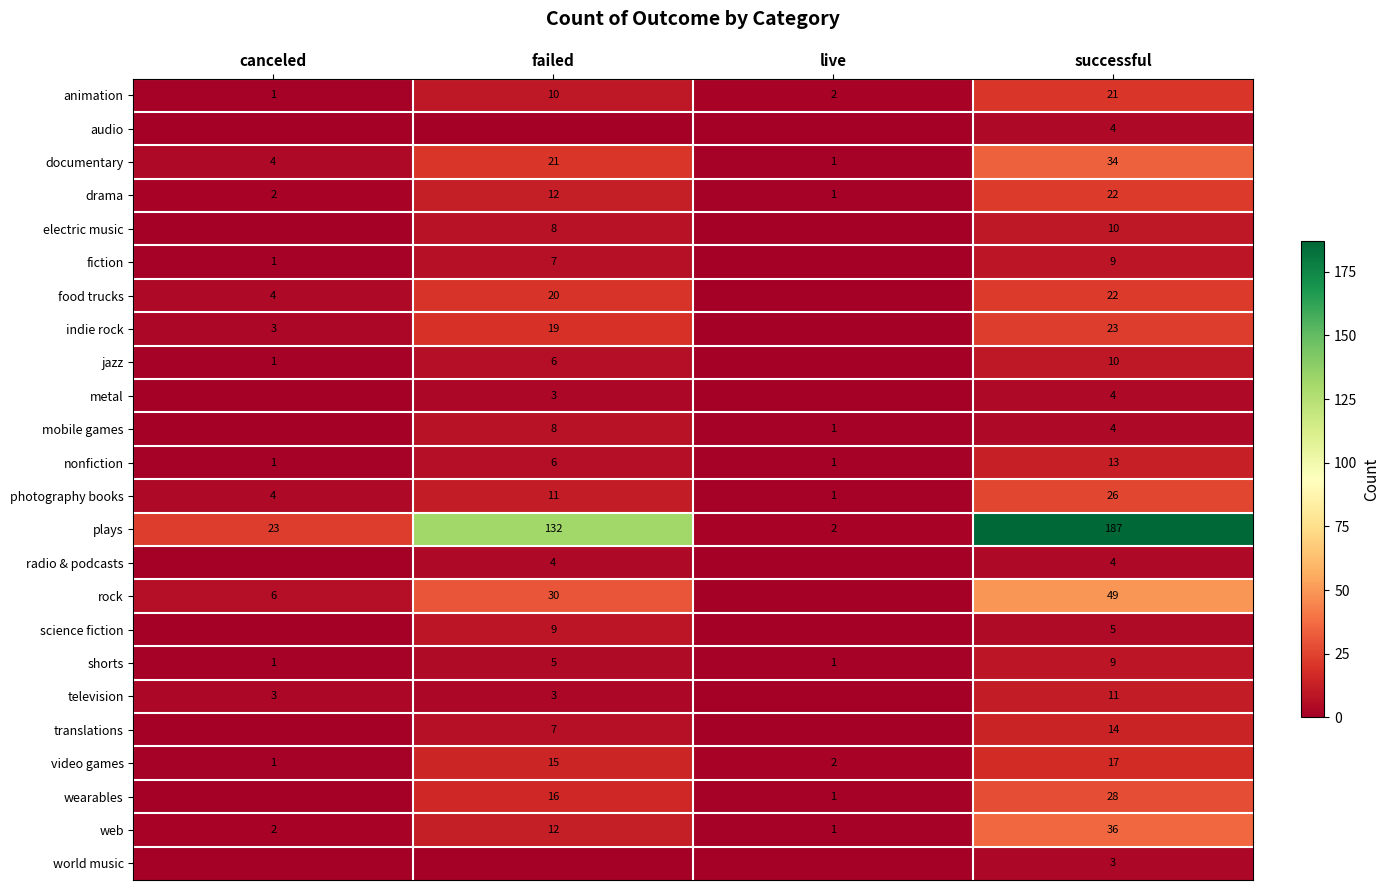

True or false: food trucks has a value of 22 at successful.

True